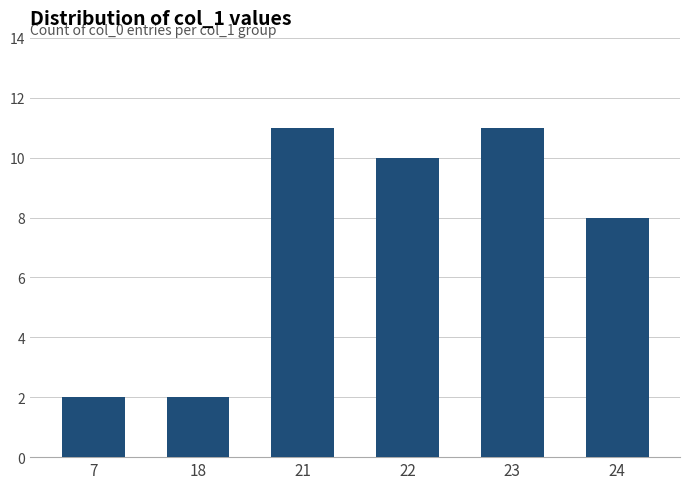

What is the sum of all values?

44